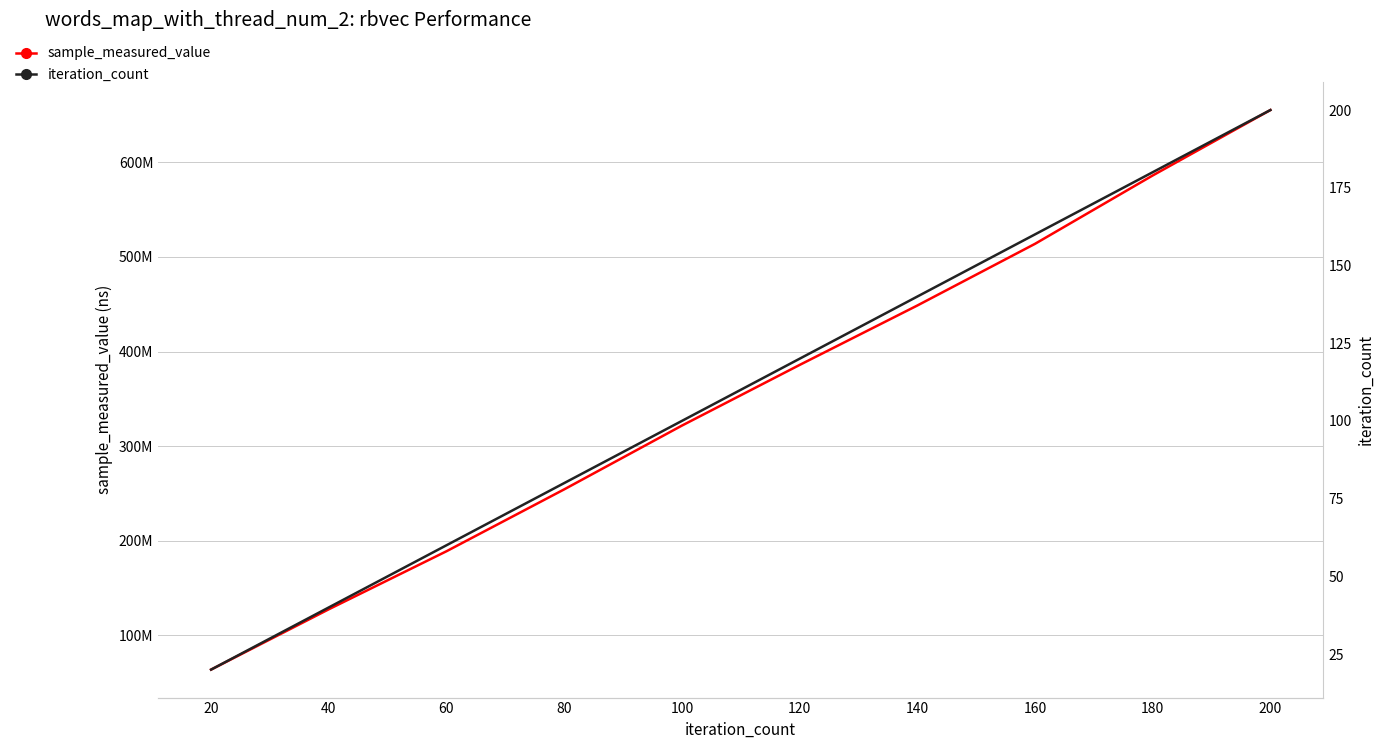

True or false: sample_measured_value and iteration_count intersect in this chart.

False